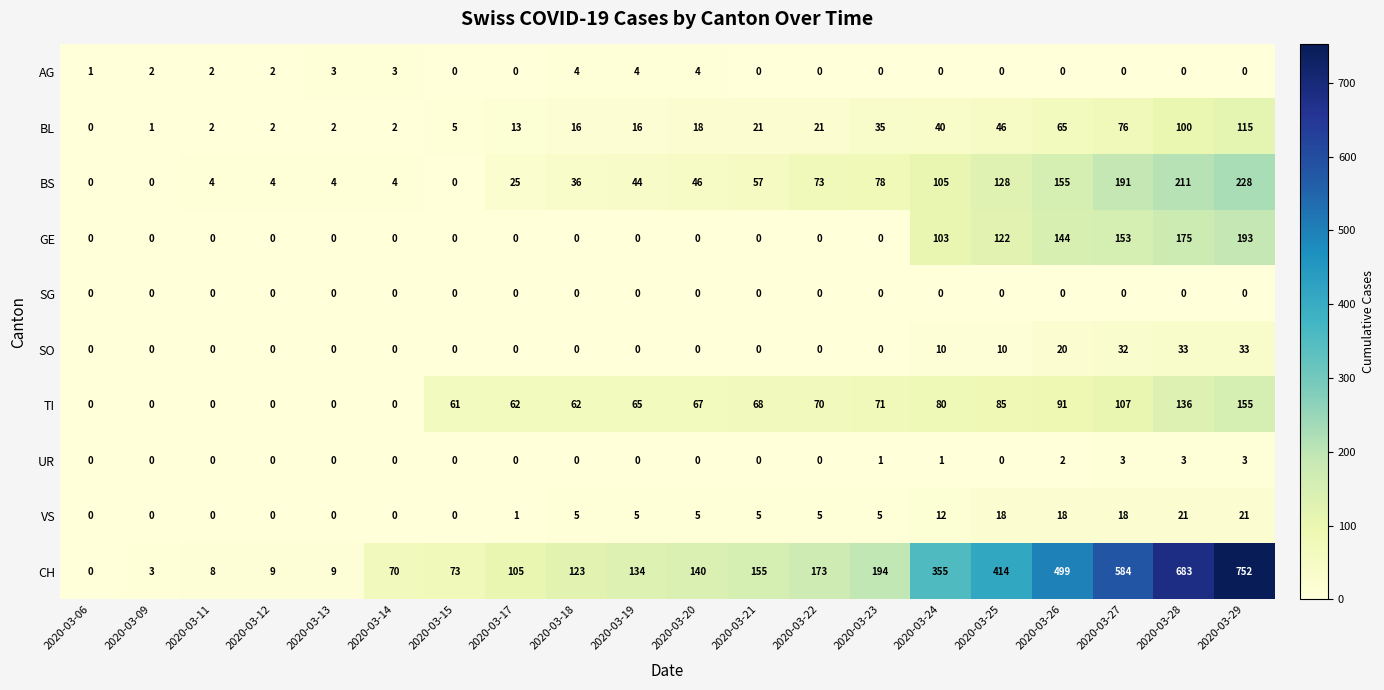

How many categories are shown in the chart?

20